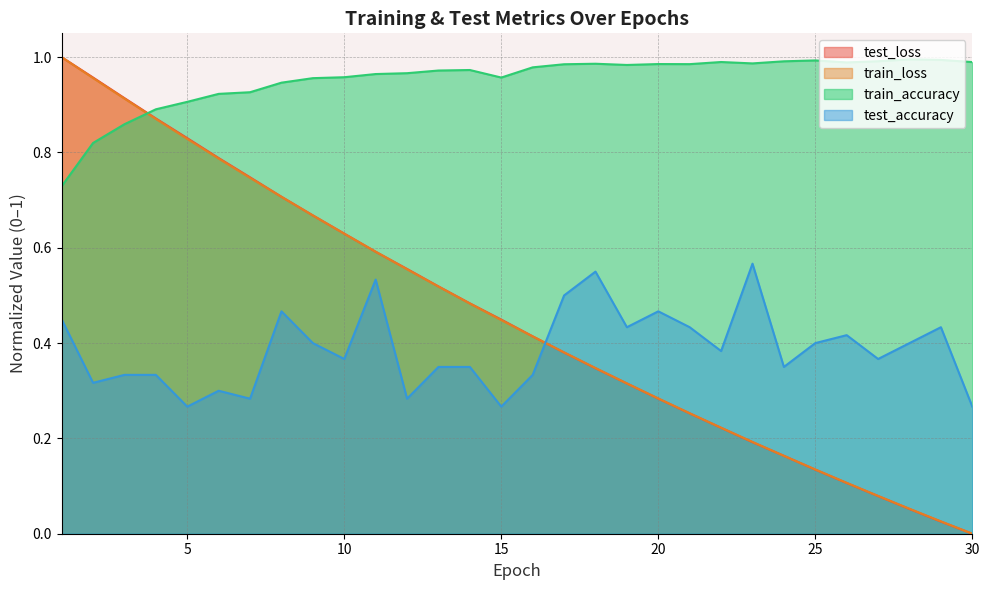

List the series in order of their peak value, highest first.

test_loss, train_loss, train_accuracy, test_accuracy